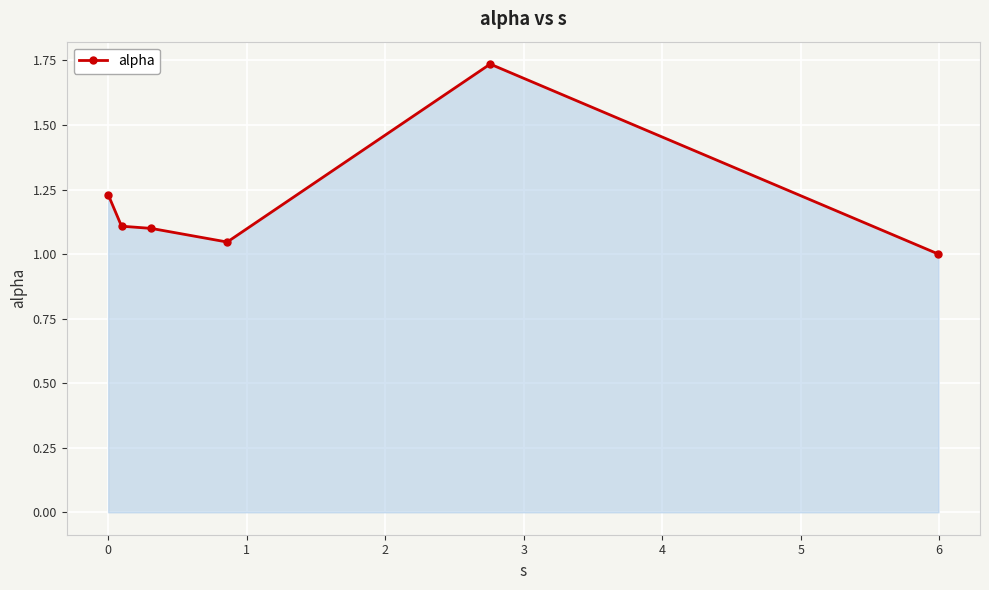

True or false: there are more than 0 points higher than both neighbors.

True